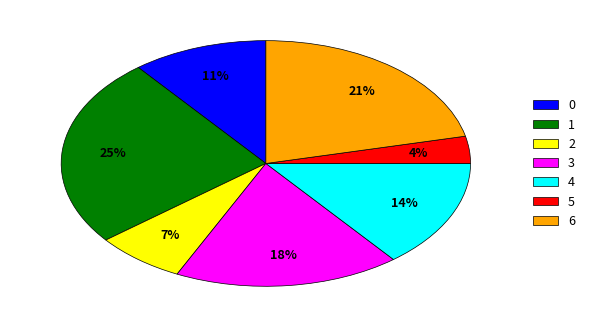

What is the largest slice in the pie chart?

1